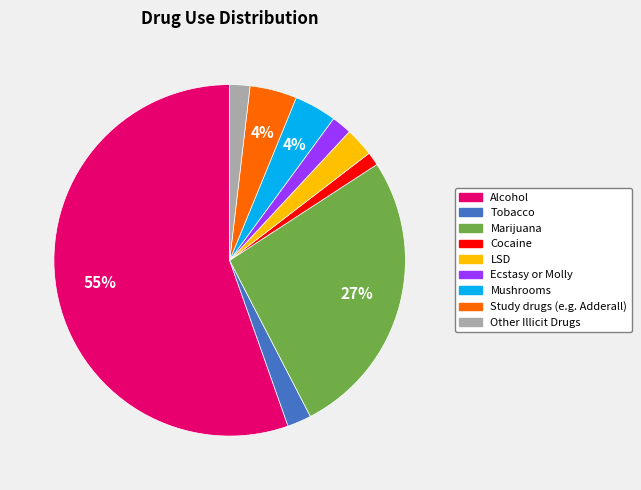

How many segments does this pie chart have?

9